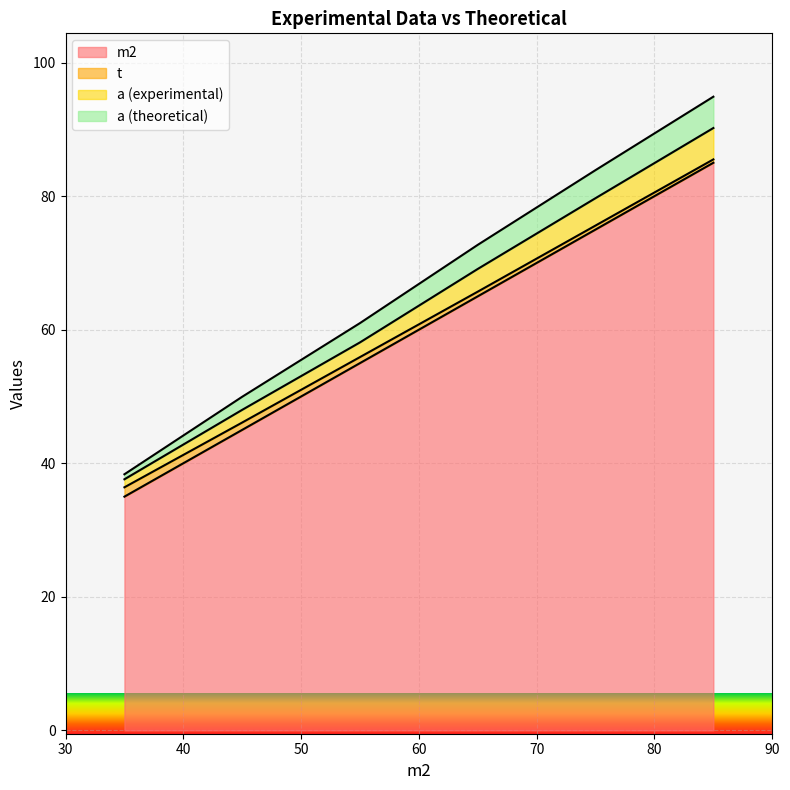

How many lines are shown in the chart?

4